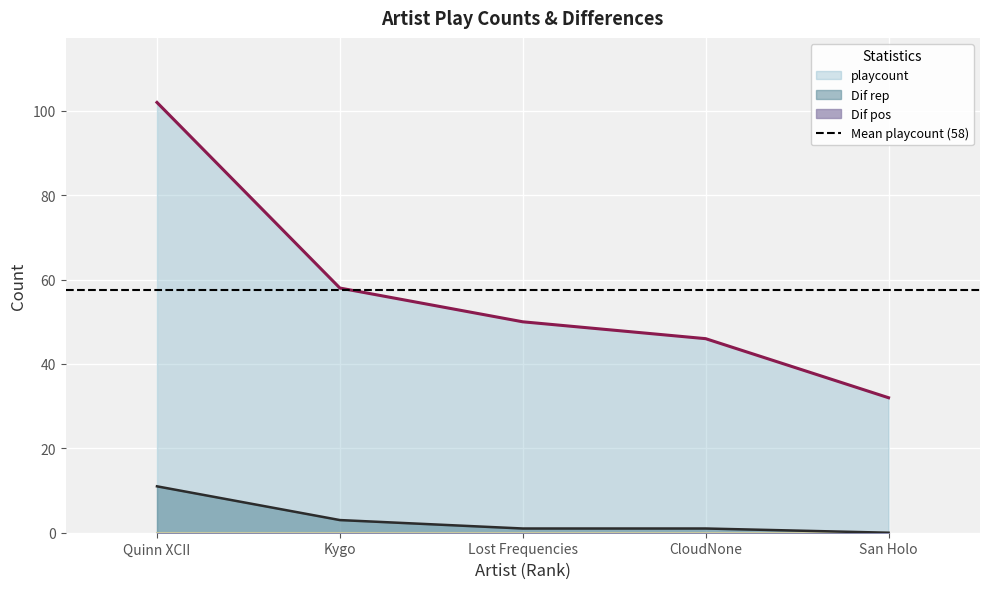

How many positive values does the Dif rep series have?

4